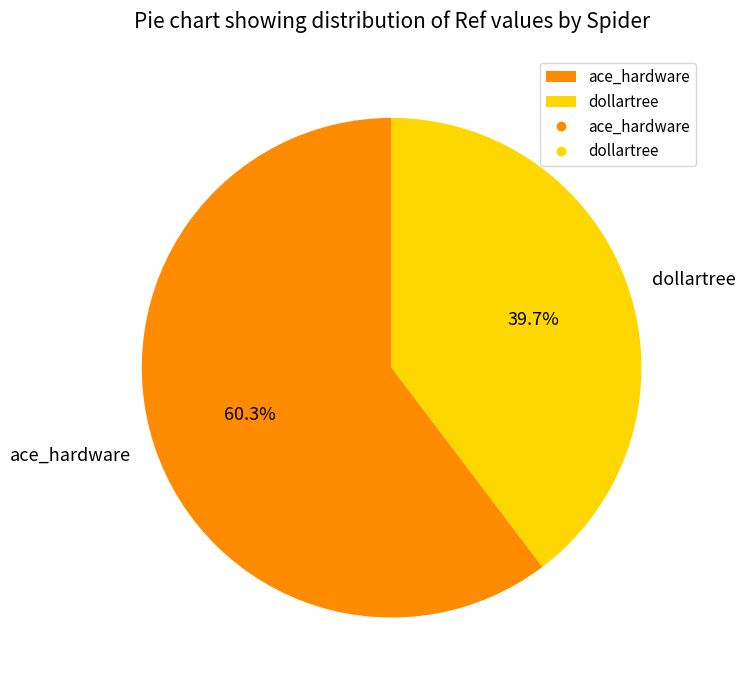

To the nearest percent, what is the combined percentage of dollartree and ace_hardware?

100%